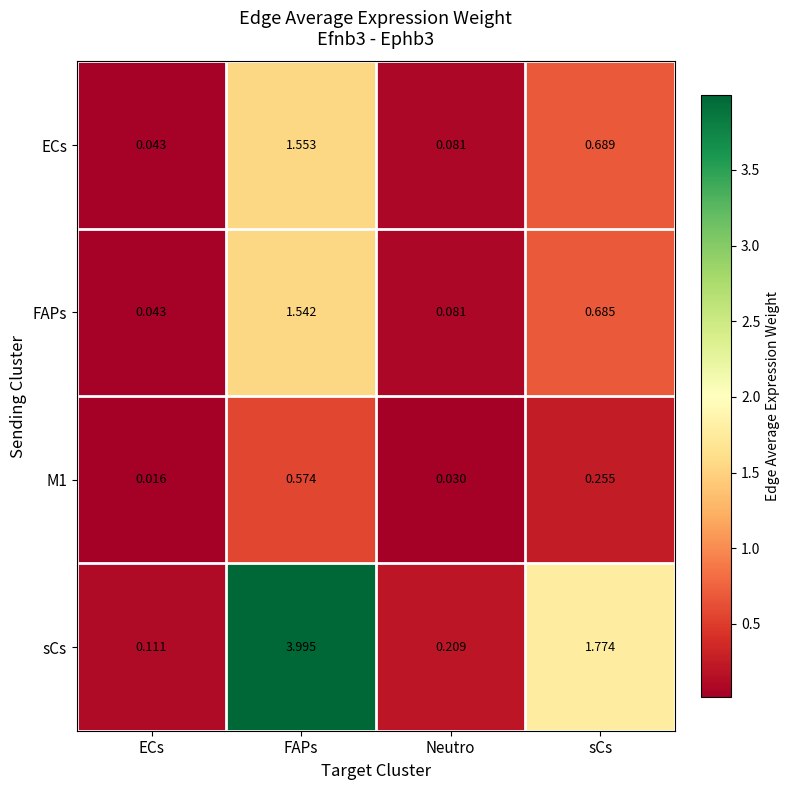

Rank the series by their maximum value, from highest to lowest.

sCs, ECs, FAPs, M1